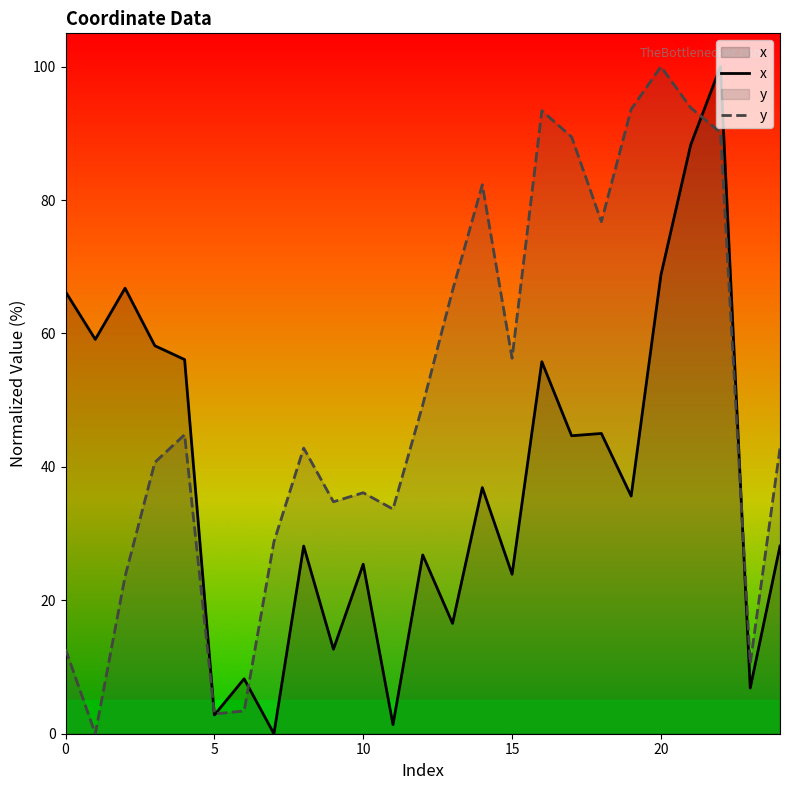

Which series changed the most between 14 and 17?

x